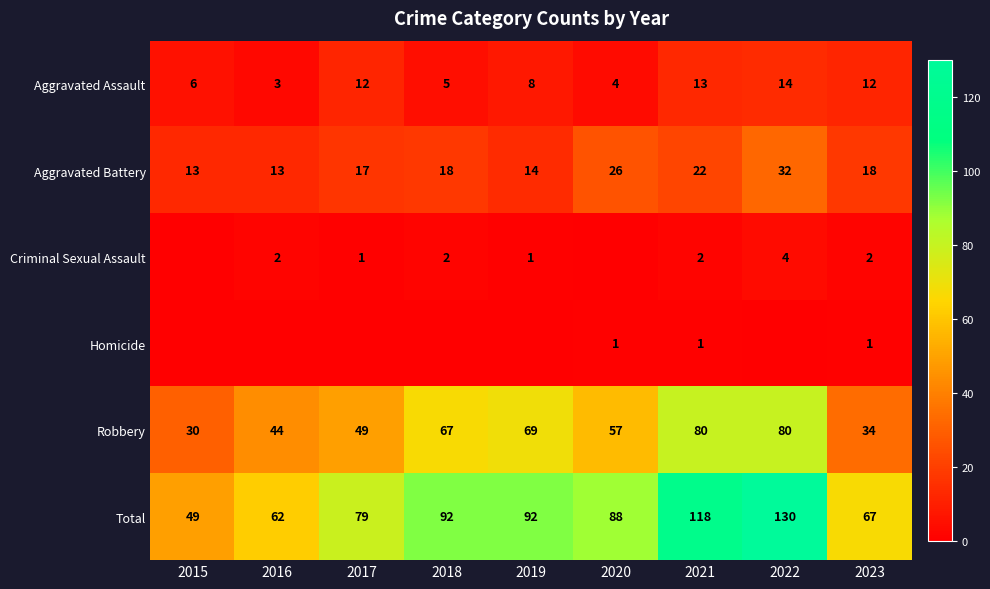

What is the difference between the Total values at 2016 and 2021?

56